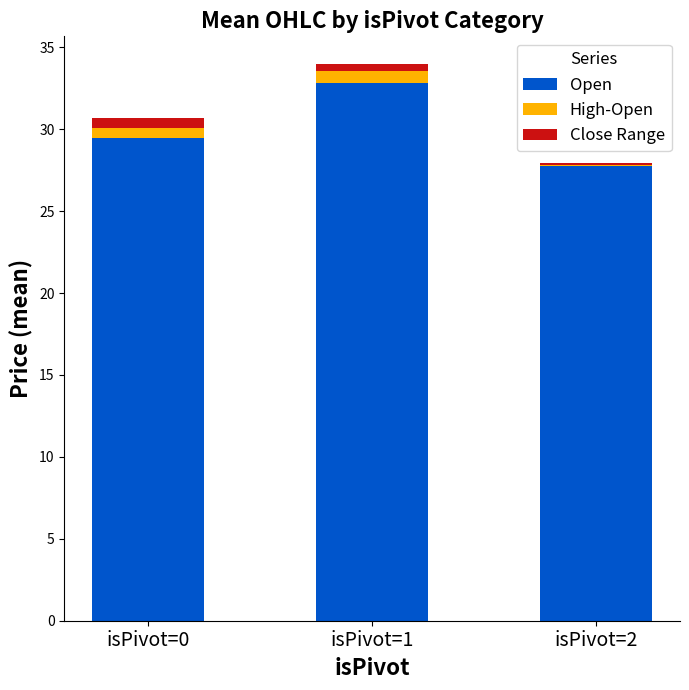

Reading left to right, what are the values for Open?

isPivot=0=29.5	isPivot=1=32.8	isPivot=2=27.7